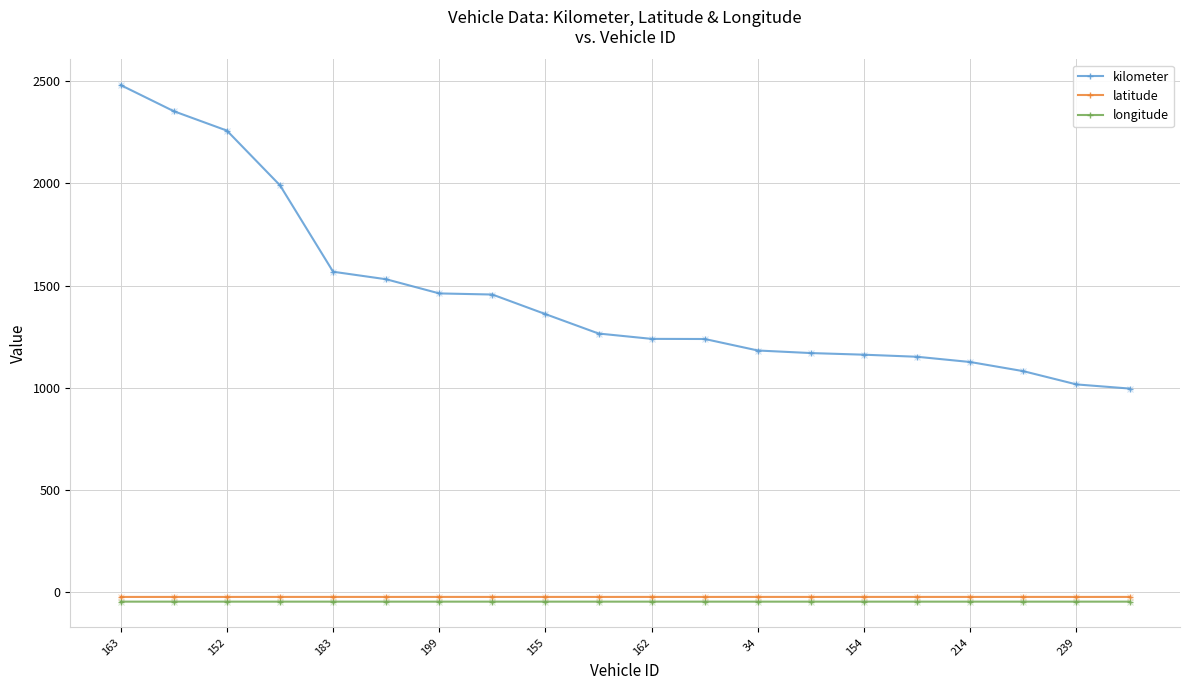

True or false: kilometer and latitude intersect in this chart.

False